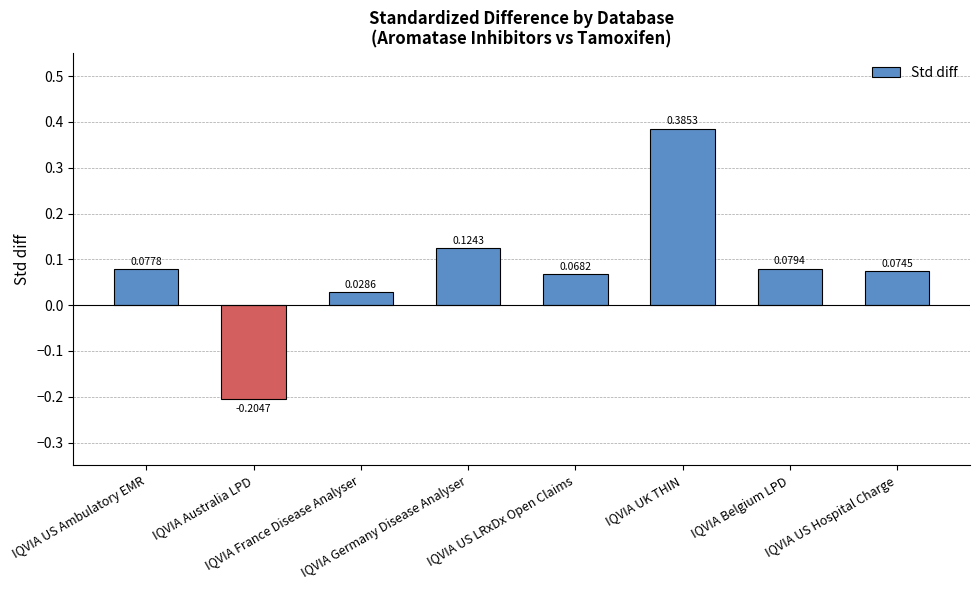

List the labels in order of value, smallest first.

IQVIA Australia LPD, IQVIA France Disease Analyser, IQVIA US LRxDx Open Claims, IQVIA US Hospital Charge, IQVIA US Ambulatory EMR, IQVIA Belgium LPD, IQVIA Germany Disease Analyser, IQVIA UK THIN